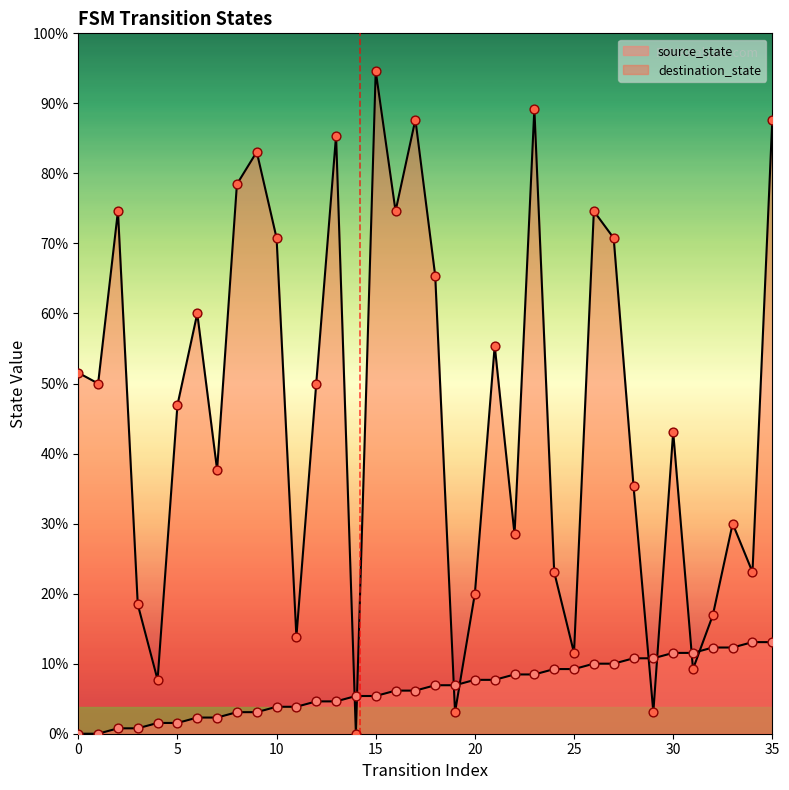

Which series has the largest total across all categories?

destination_state